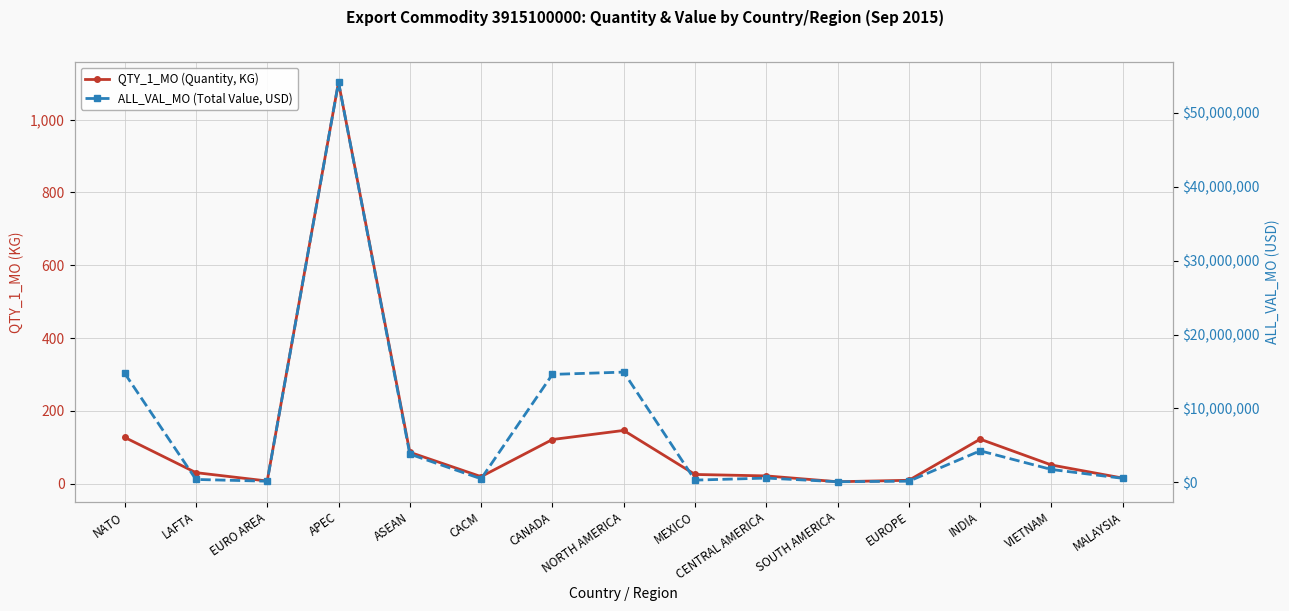

What is the difference between the second highest and second lowest values in the ALL_VAL_MO (Total Value, USD) series?

14761372